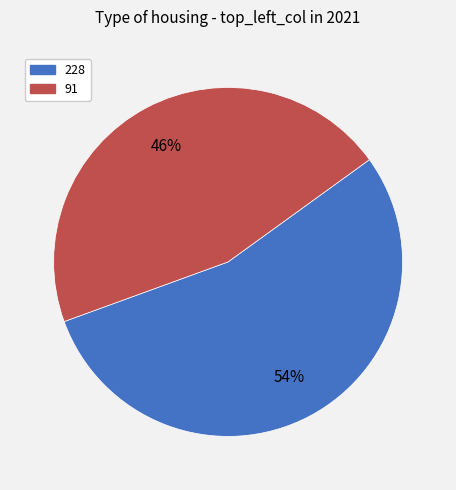

What is the largest slice in the pie chart?

228